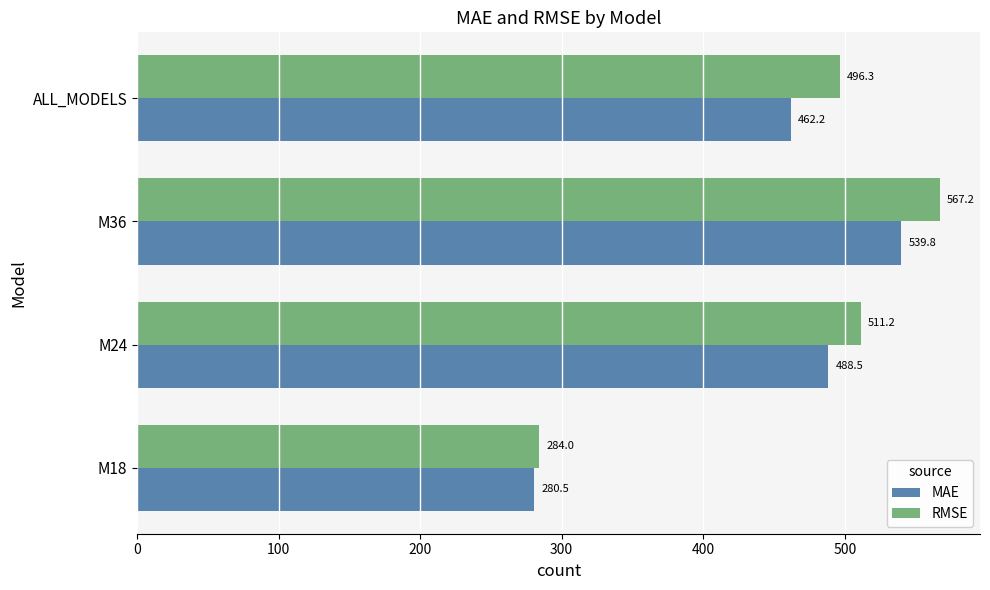

List the series in order of their peak value, lowest first.

MAE, RMSE